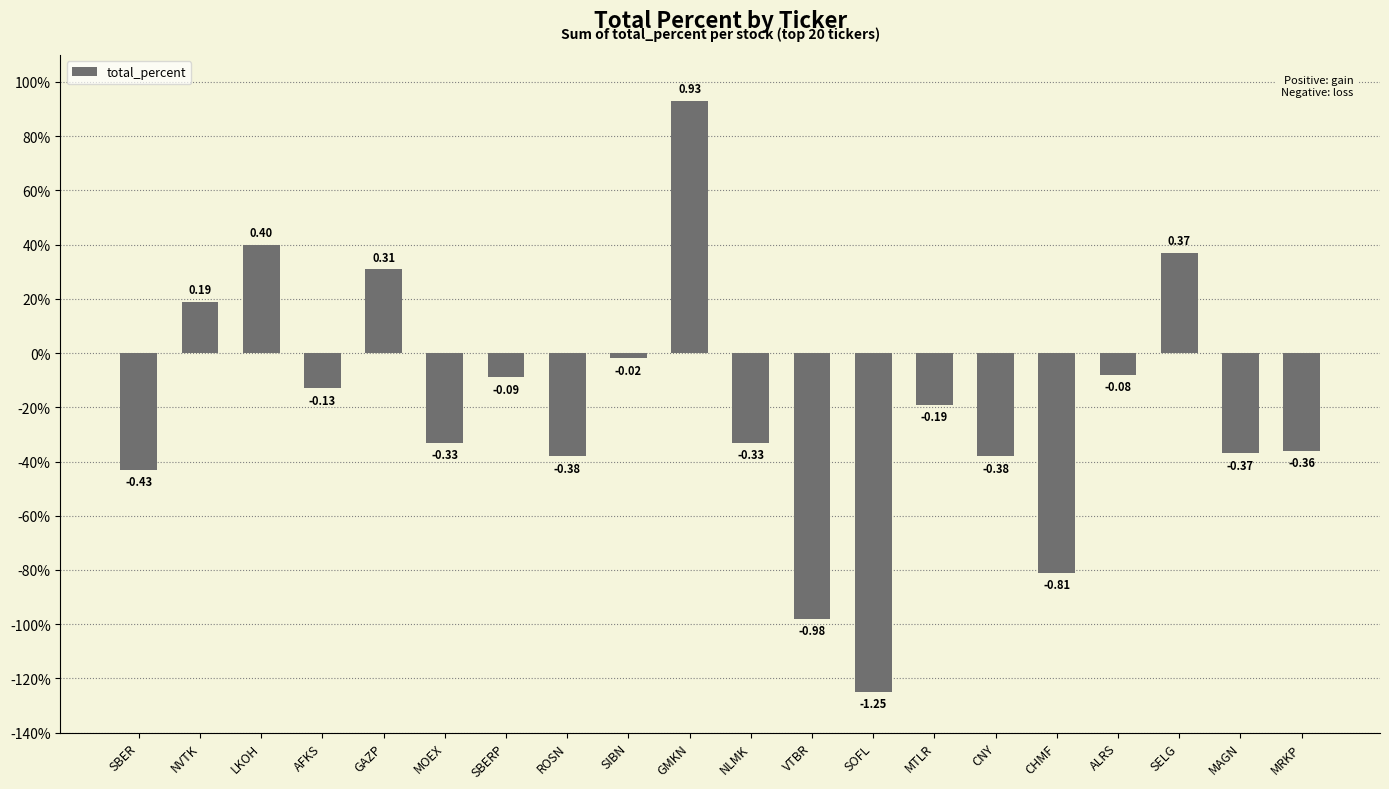

Does the chart contain any negative values?

Yes